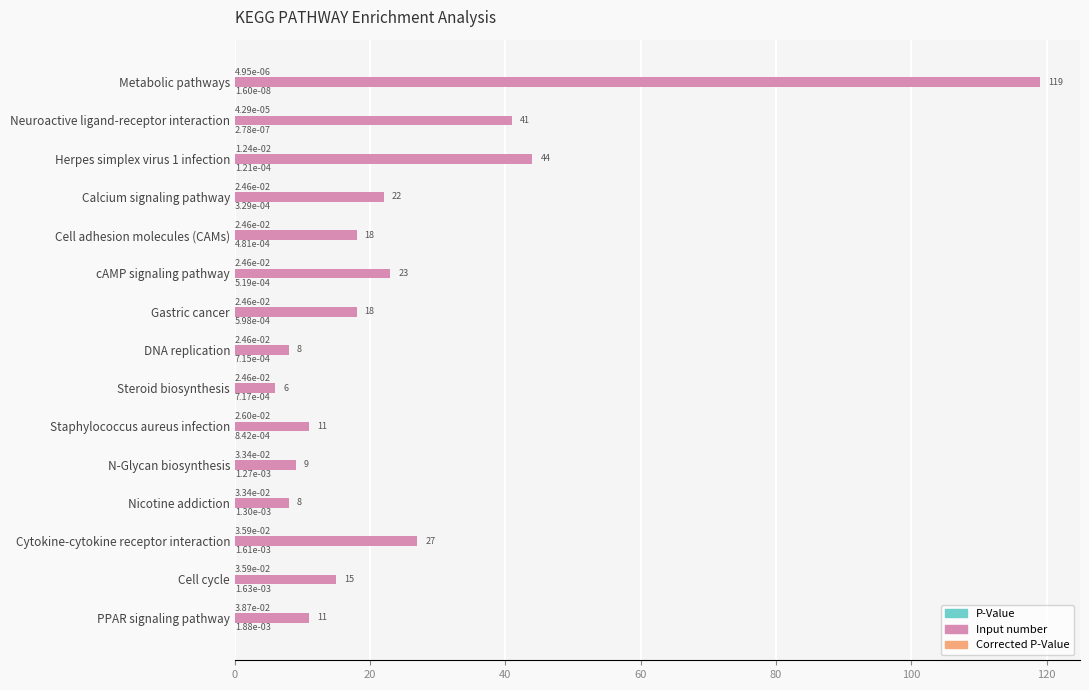

What is the sum of all Input number values?

380.0